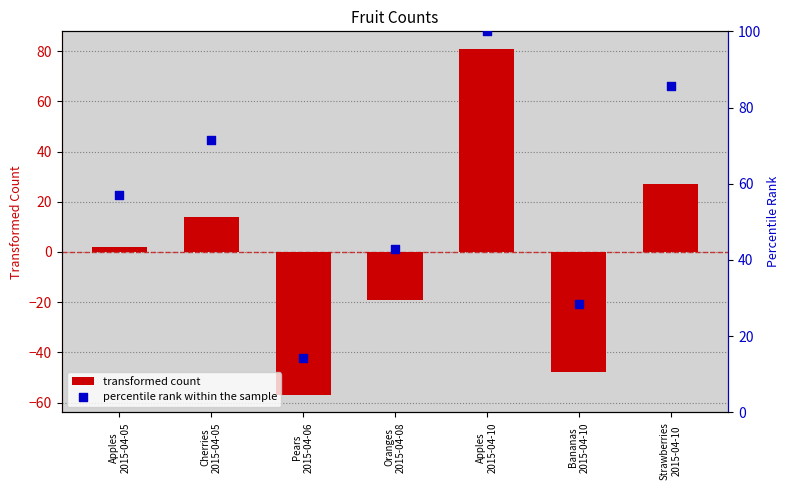

At which category is the sum across all series the highest?

Apples
2015-04-10